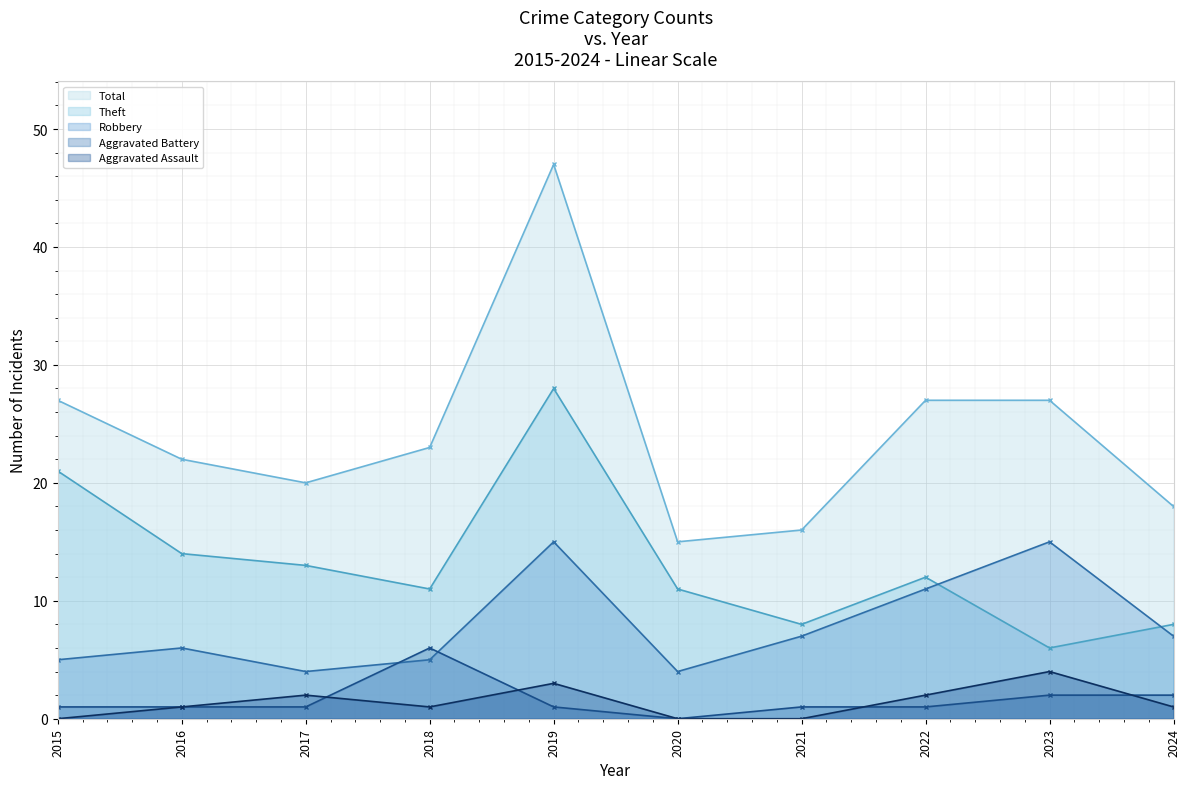

What is the approximate value of Theft at 2021?

8